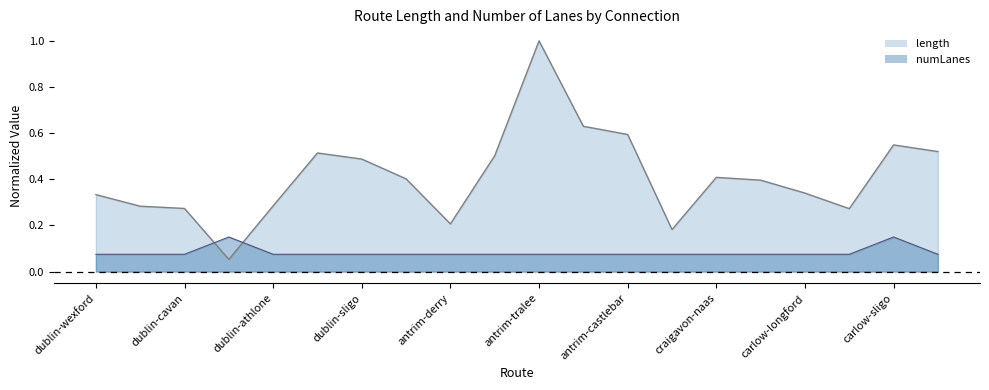

What position from the right is dublin-wexford?

20